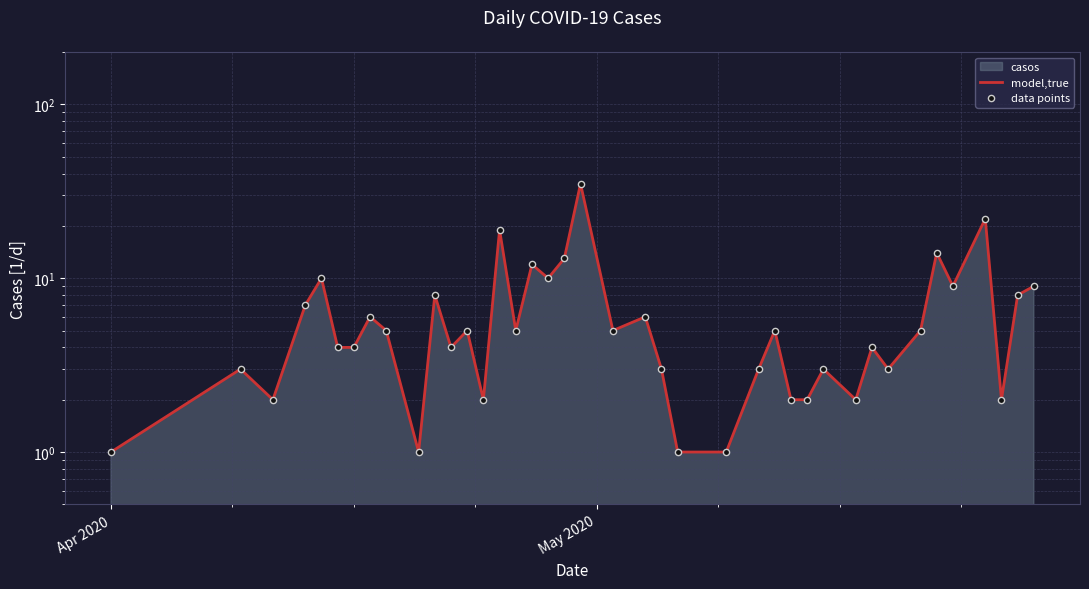

Which series has the widest spread of Y values?

model,true